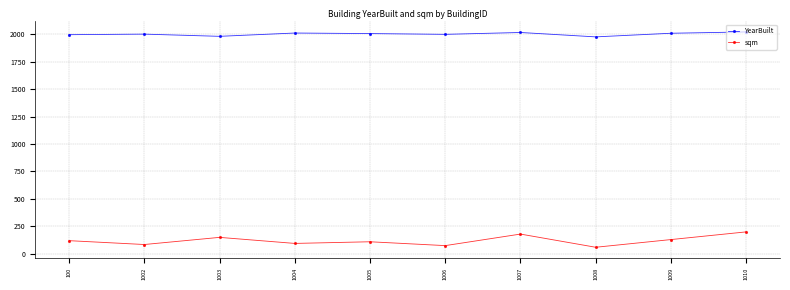

Where is the first local minimum for sqm?

1002